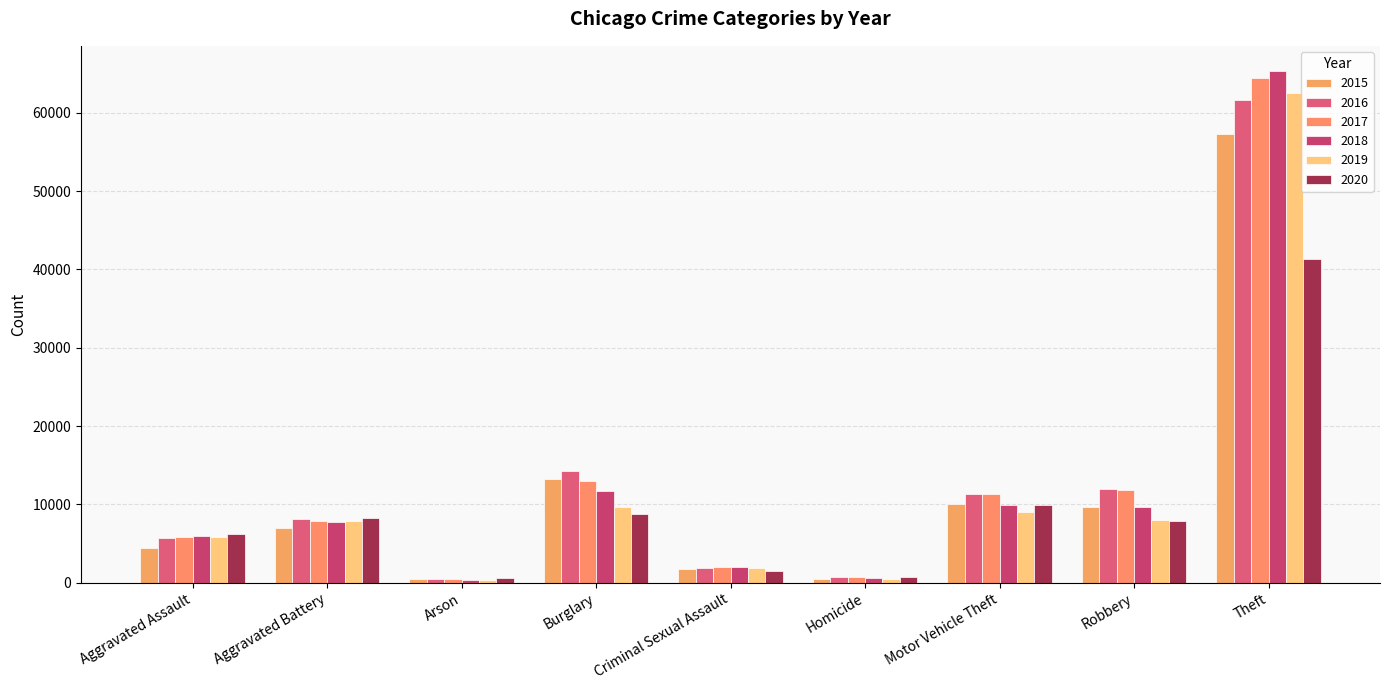

Which category has the lowest value across all series?

Arson